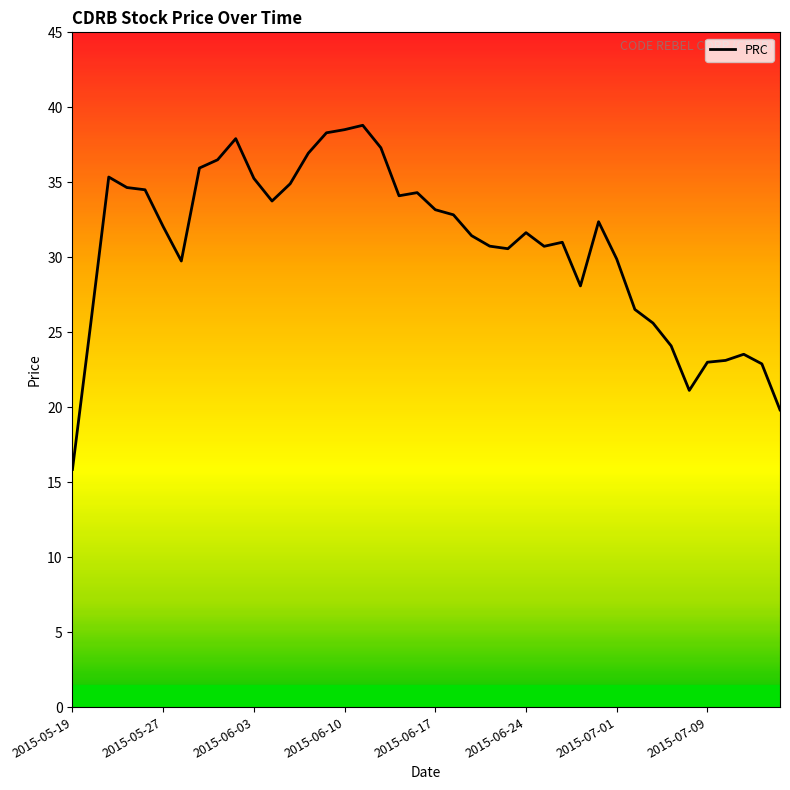

Is this an area chart (filled region under the line)?

No